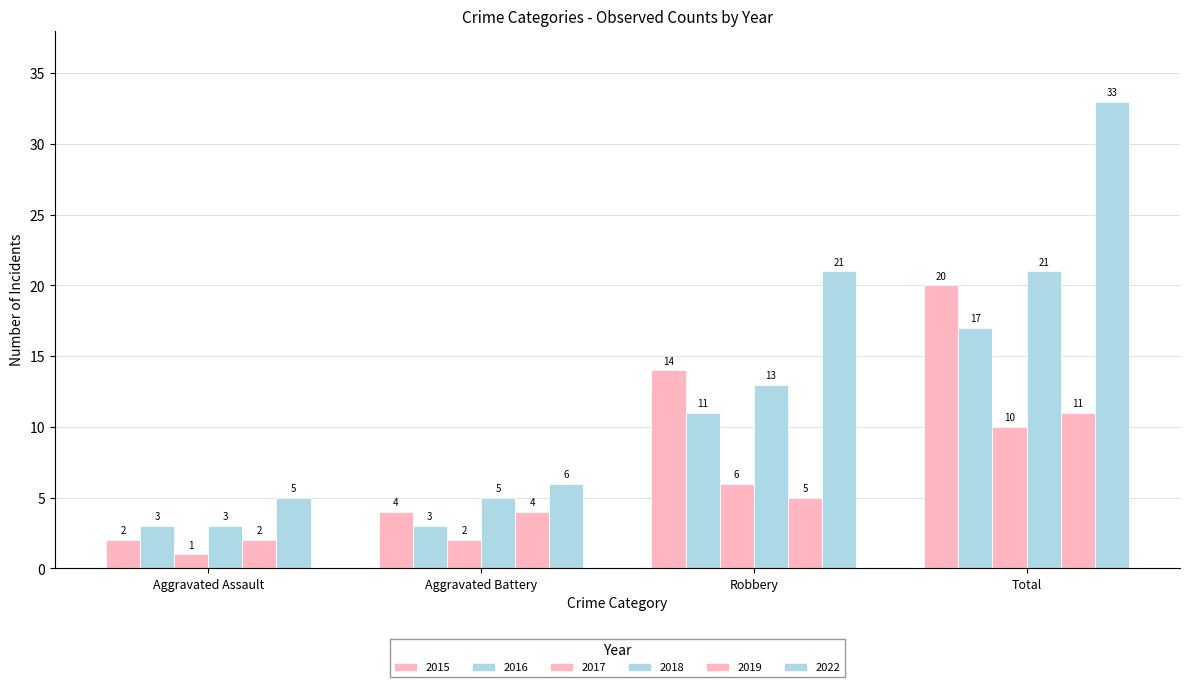

Between Aggravated Assault and Total, which is larger?

Total